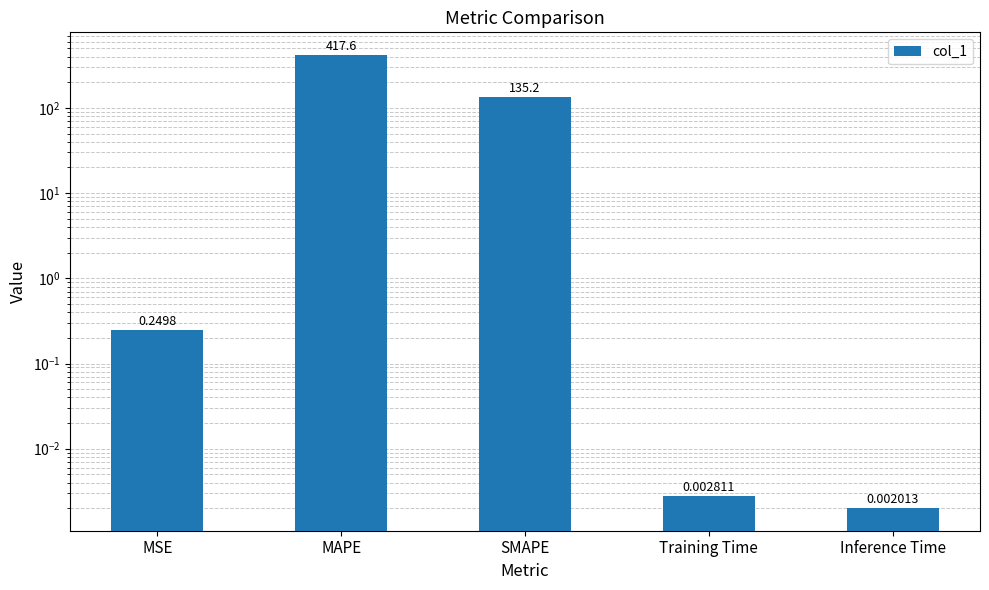

Rank the categories by value from highest to lowest.

MAPE, SMAPE, MSE, Training Time, Inference Time